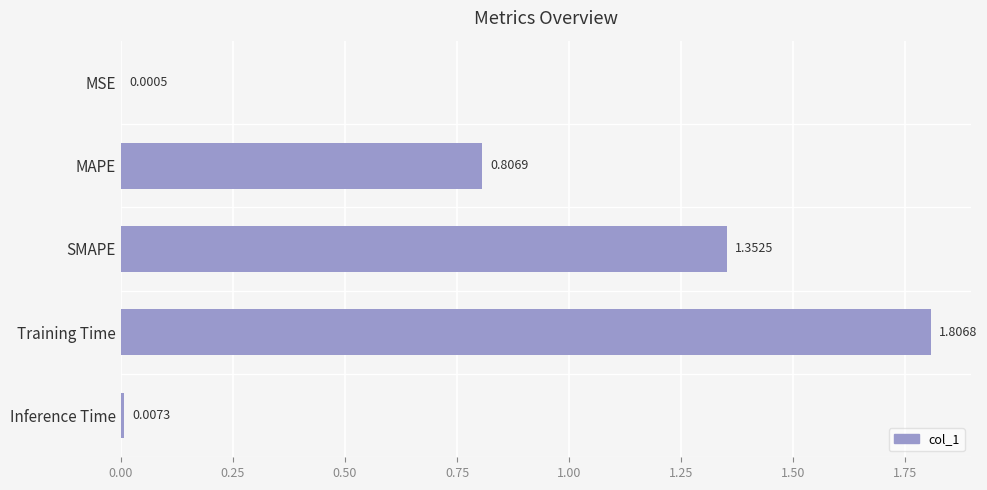

Are the bars horizontal?

Yes